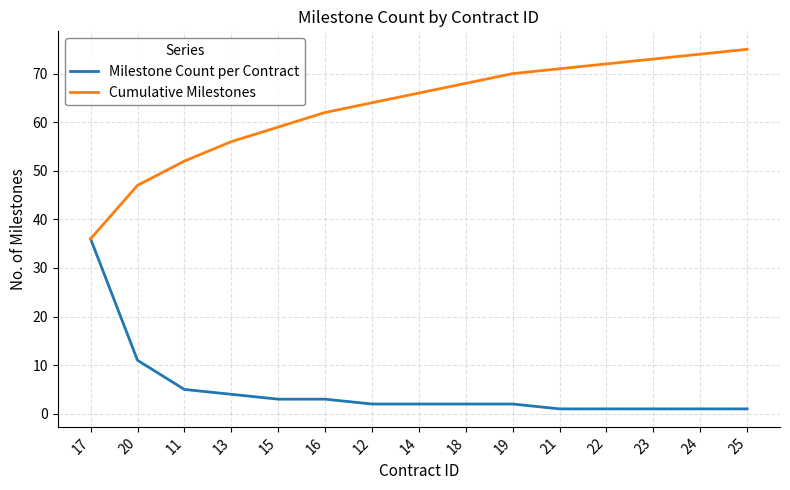

Rank the series by their maximum value, from lowest to highest.

Milestone Count per Contract, Cumulative Milestones